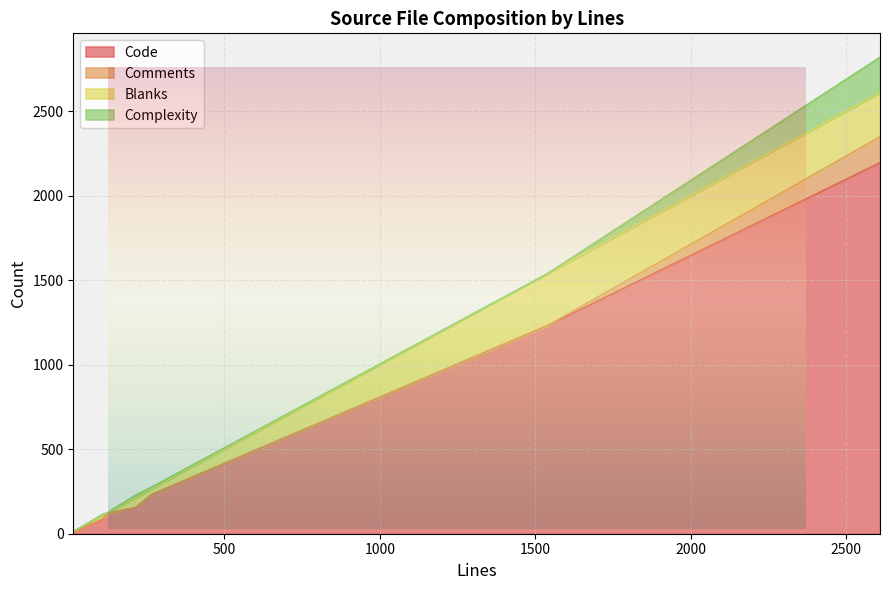

What is the sum of the Code values at 14 and 215?

164